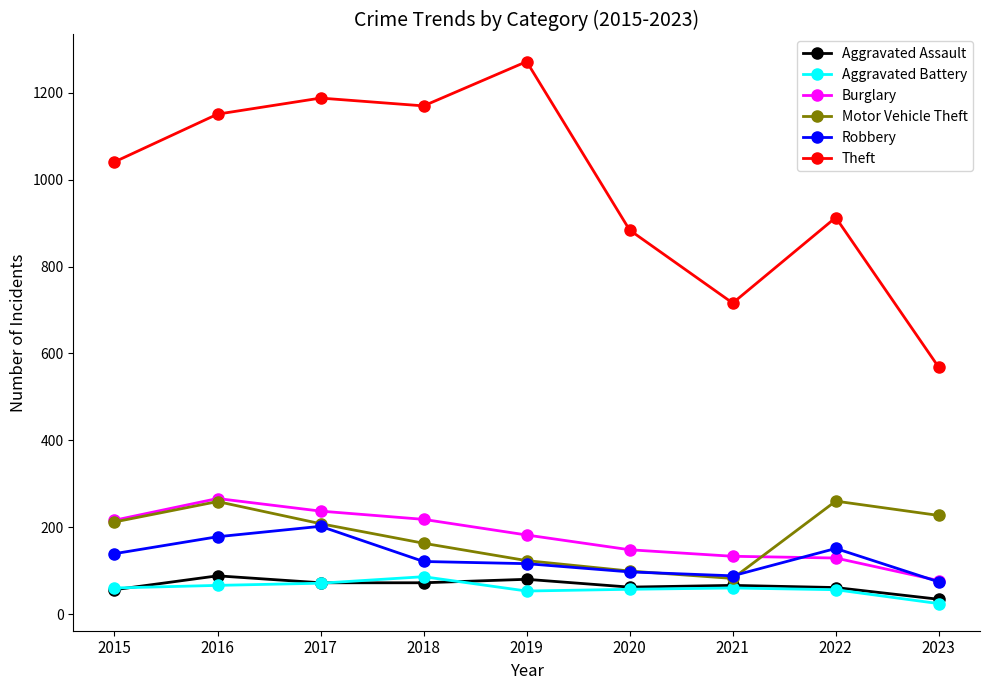

At which category does Aggravated Assault reach its first local peak?

2016